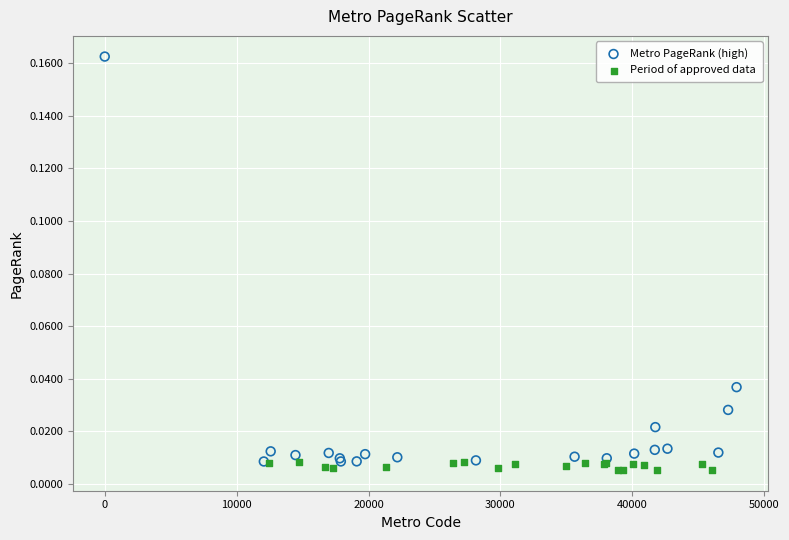

Which series contains the lowest Y value?

Period of approved data